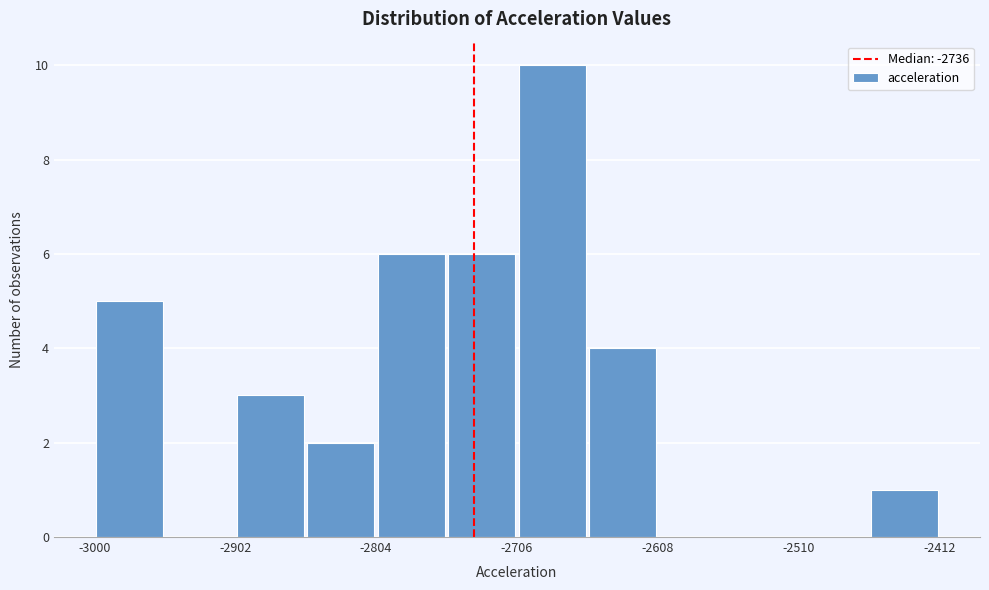

Reading left to right, list every bar in this chart as the range it spans on the x-axis followed by its height. Neither the bar edges nor the heights are printed on the chart, so give them approximately, as read against the axes.

-3000 to -2951: 5
-2951 to -2902: 0
-2902 to -2853: 3
-2853 to -2804: 2
-2804 to -2755: 6
-2755 to -2706: 6
-2706 to -2657: 10
-2657 to -2608: 4
-2608 to -2559: 0
-2559 to -2510: 0
-2510 to -2461: 0
-2461 to -2412: 1